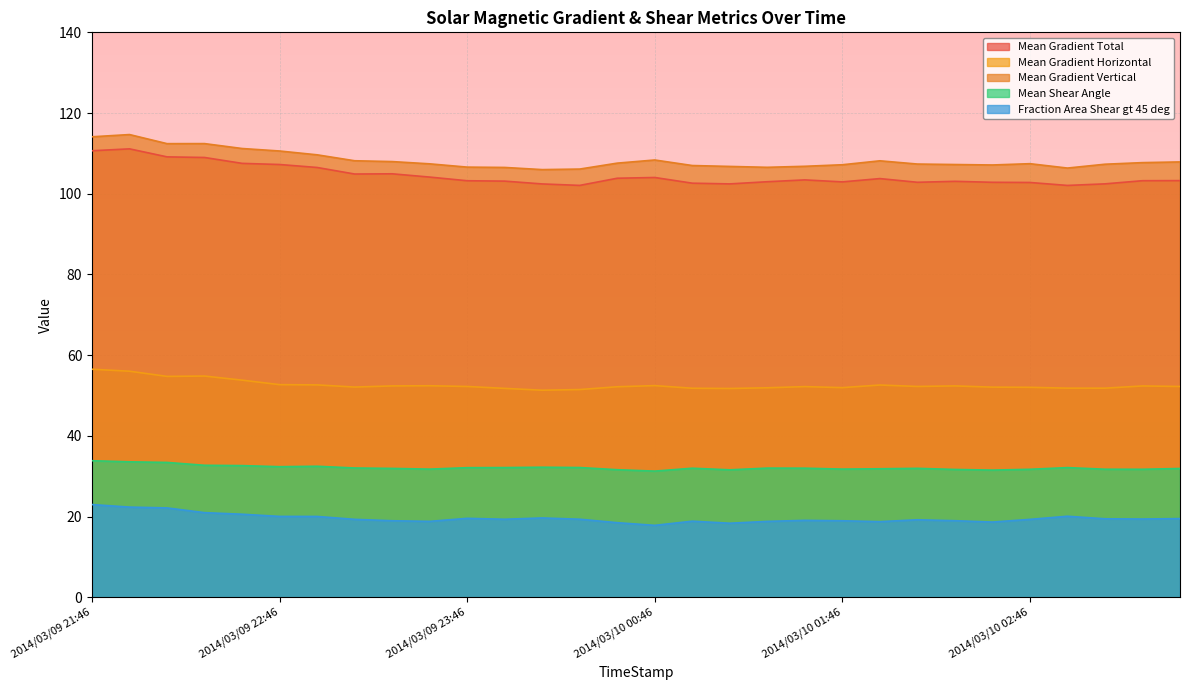

Is it true that Fraction Area Shear gt 45 deg equals 9.8 at 2014/03/09 23:34?

False